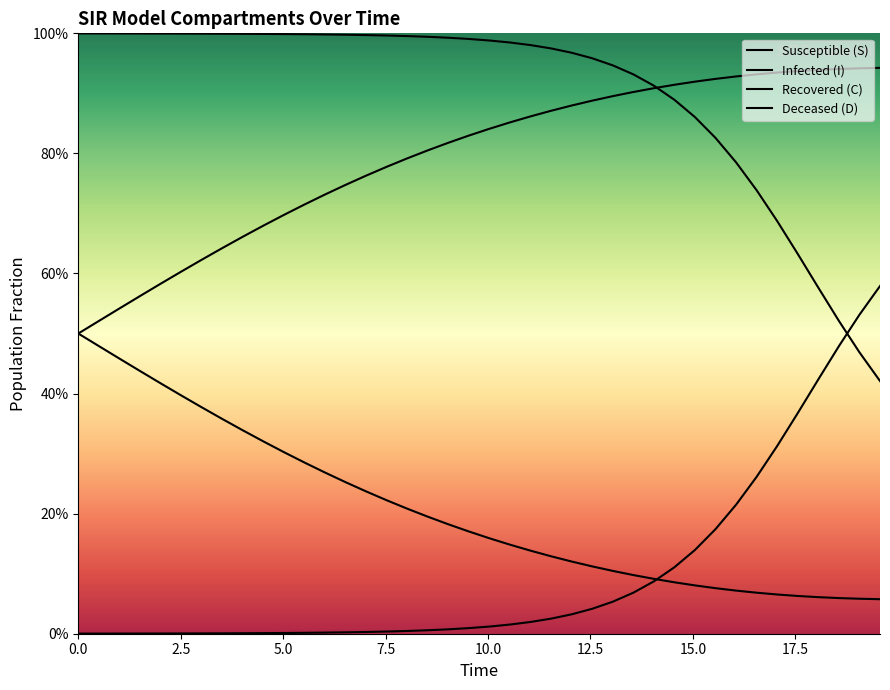

True or false: Recovered (C) and Susceptible (S) cross at least once.

False